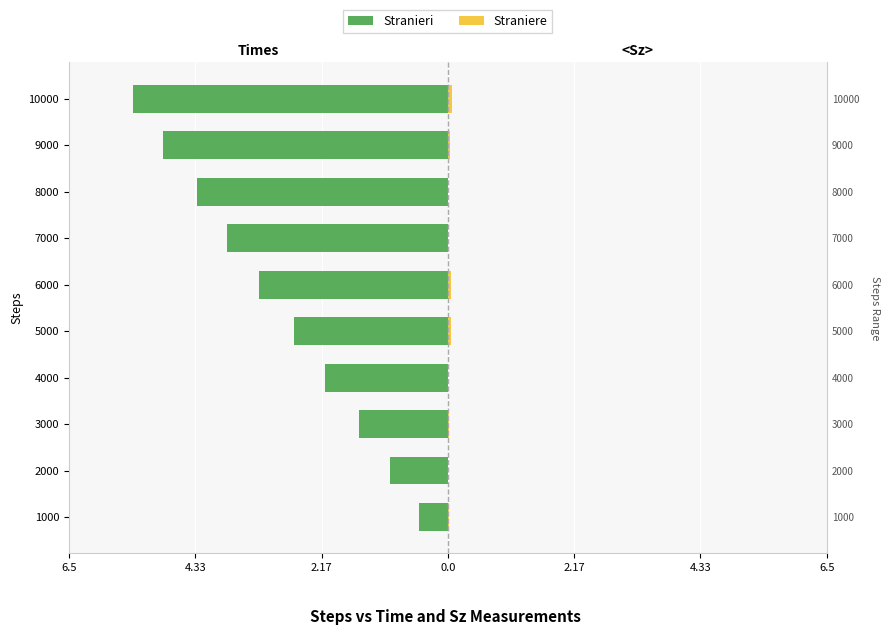

True or false: Straniere has a value of 0.0 at 6.5.

True